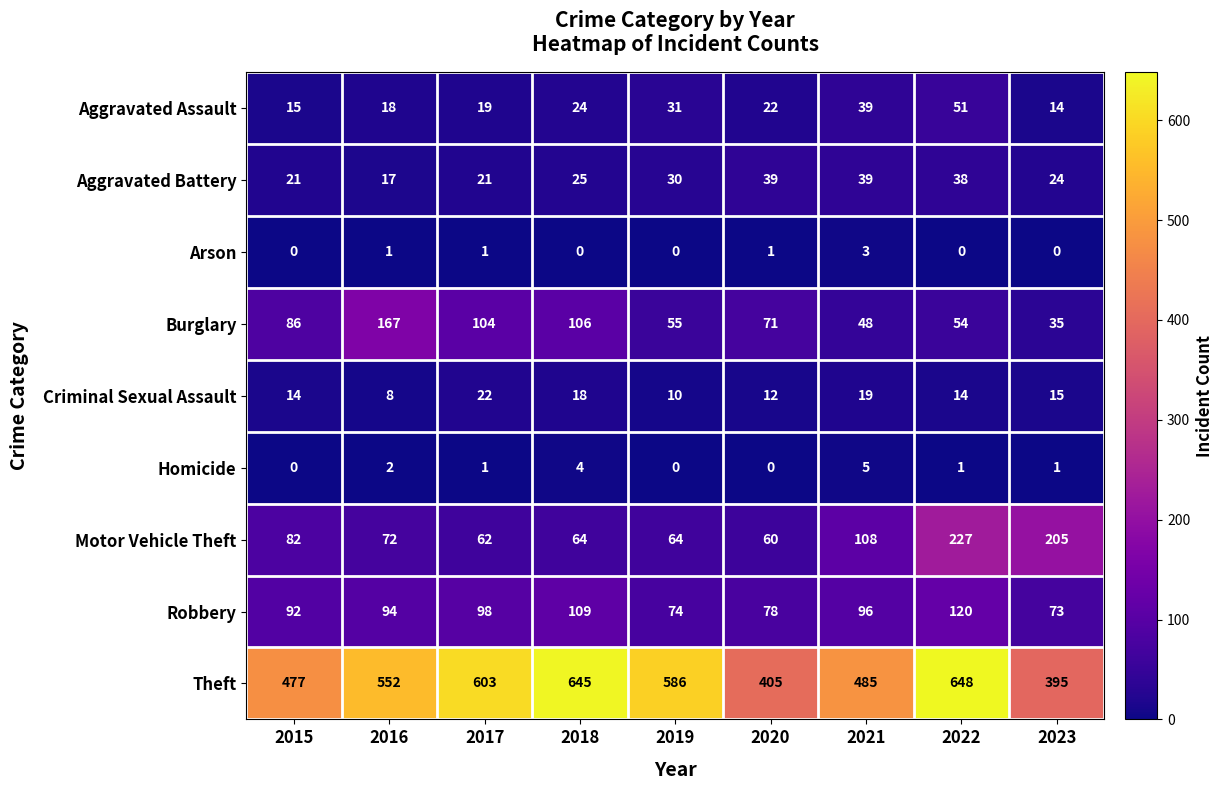

What is the difference between the maximum and minimum values in the Burglary series?

132